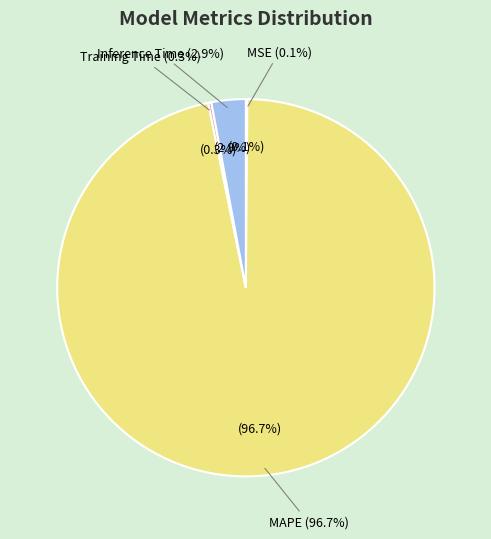

How much of the chart is everything except MAPE?

3.3%